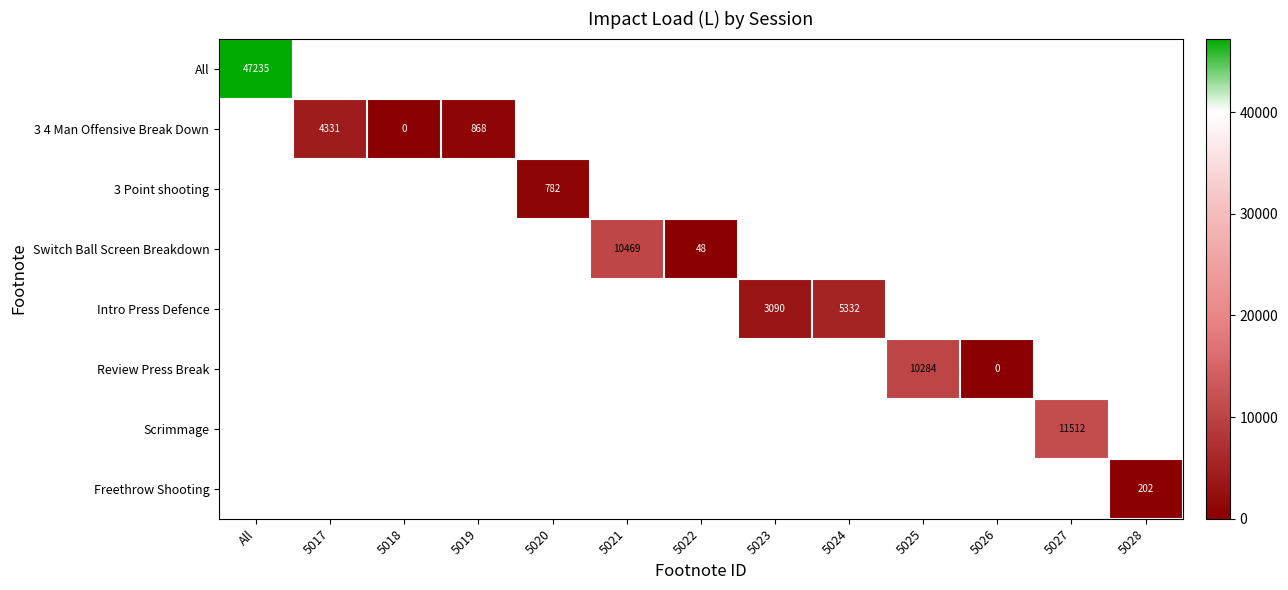

How many distinct data groups are displayed?

8